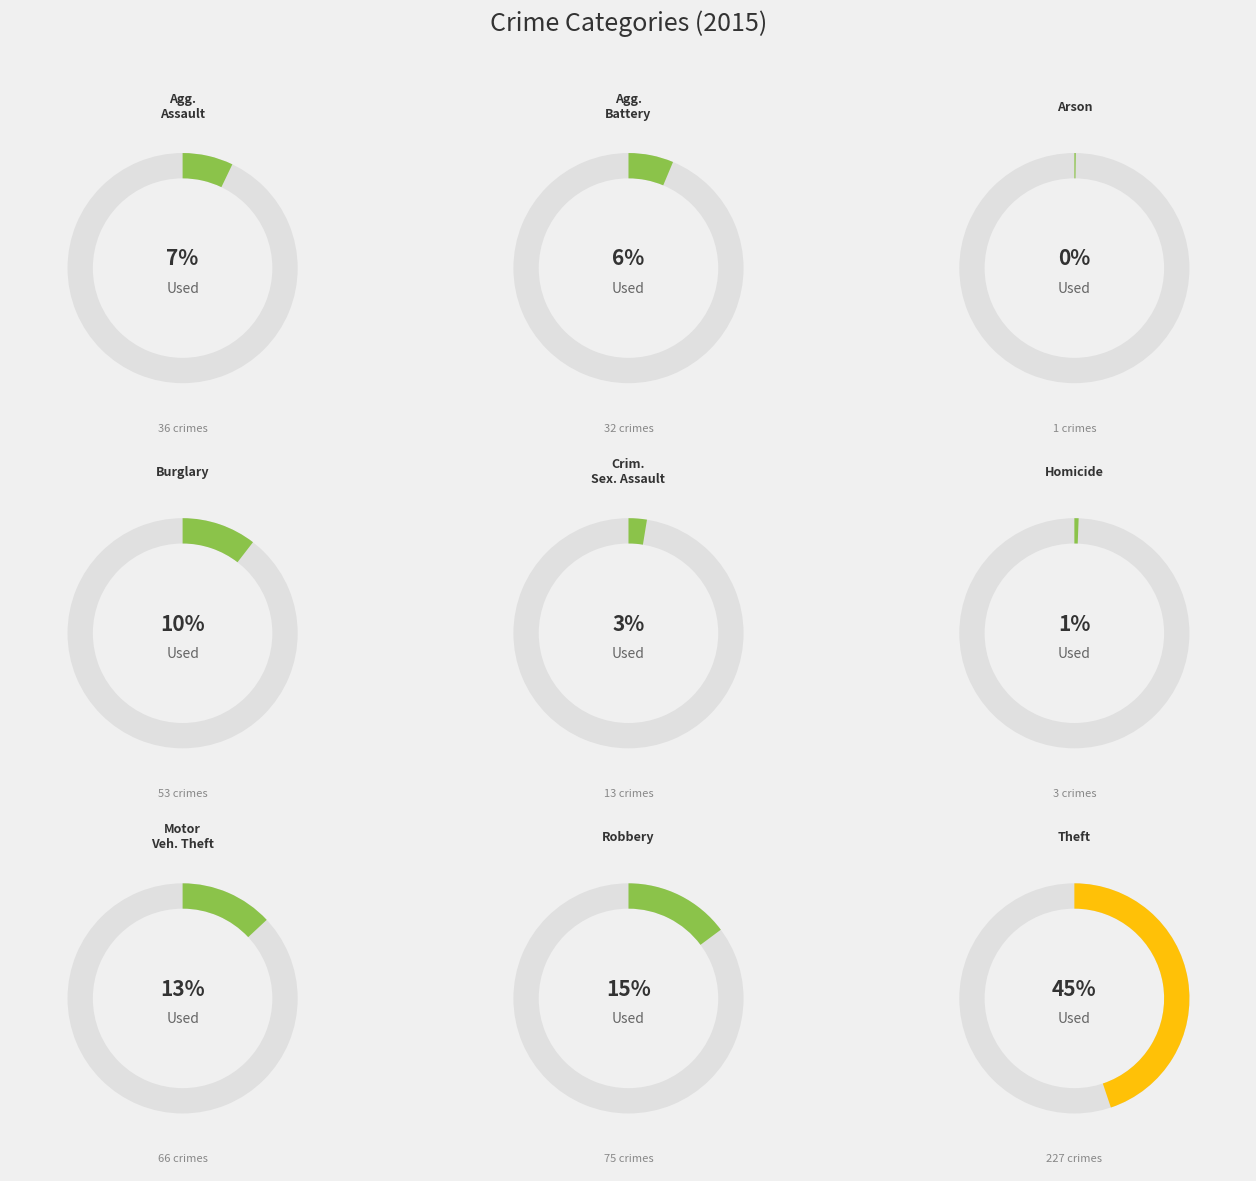

Does any single category account for the majority?

No